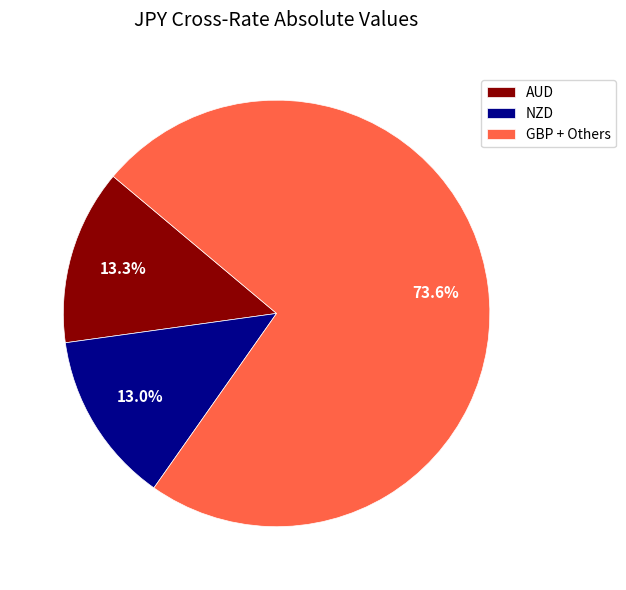

How many segments does this pie chart have?

3